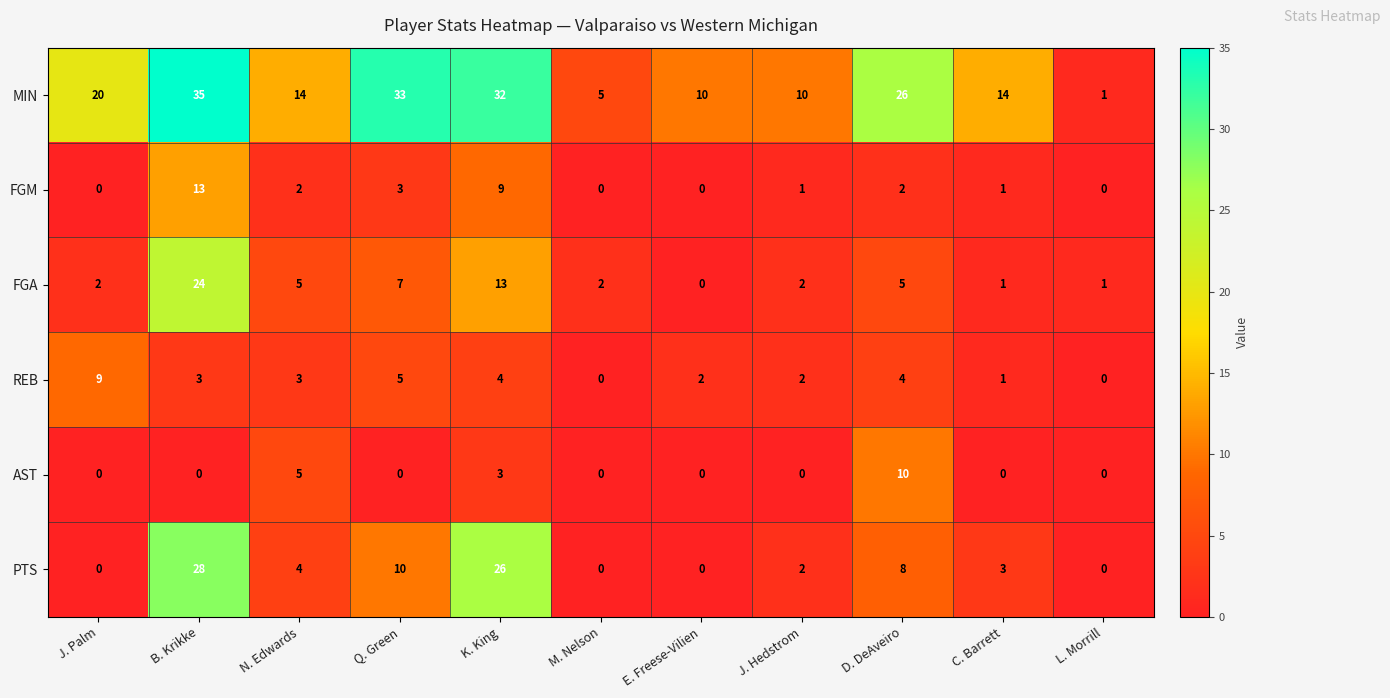

What is the difference between the AST values at C. Barrett and D. DeAveiro?

10